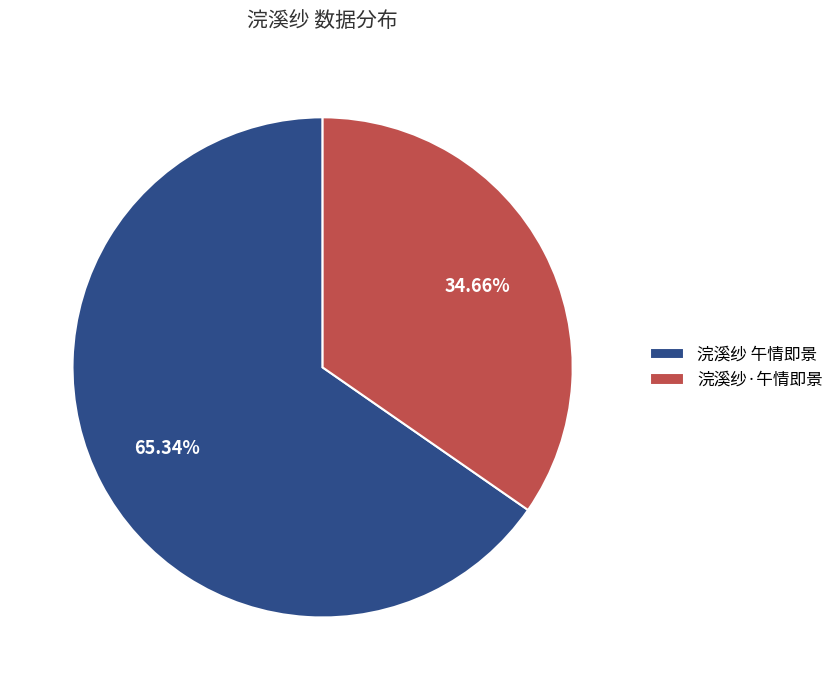

How many segments does this pie chart have?

2